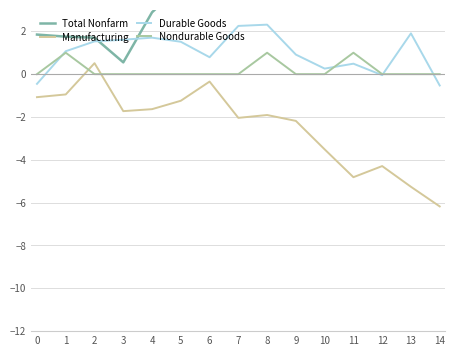

What is the lowest value of the Durable Goods series?

-0.5